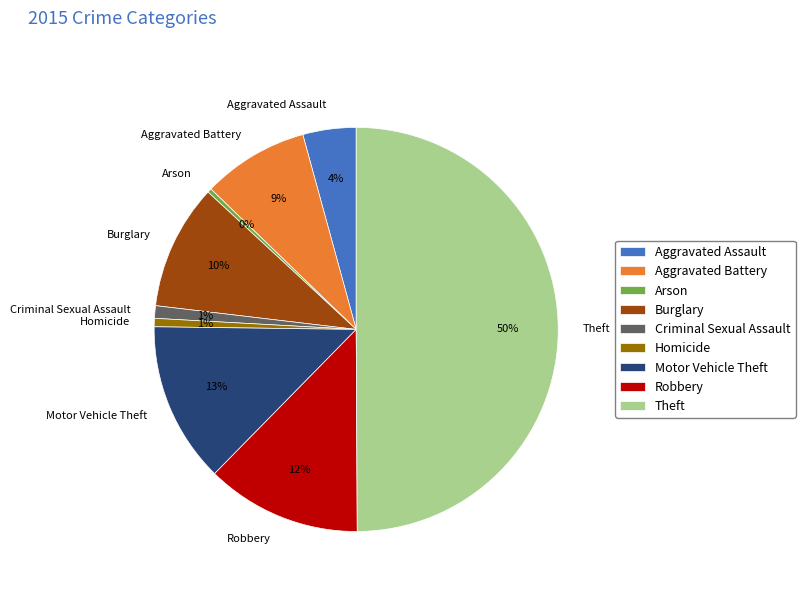

What is the largest slice in the pie chart?

Theft